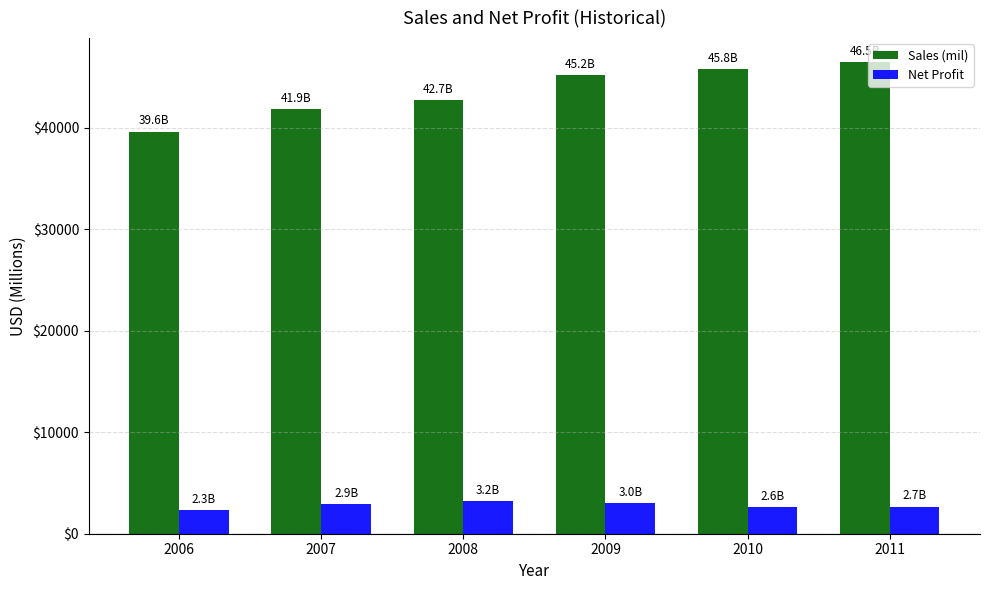

What is the maximum value shown in the chart?

46499